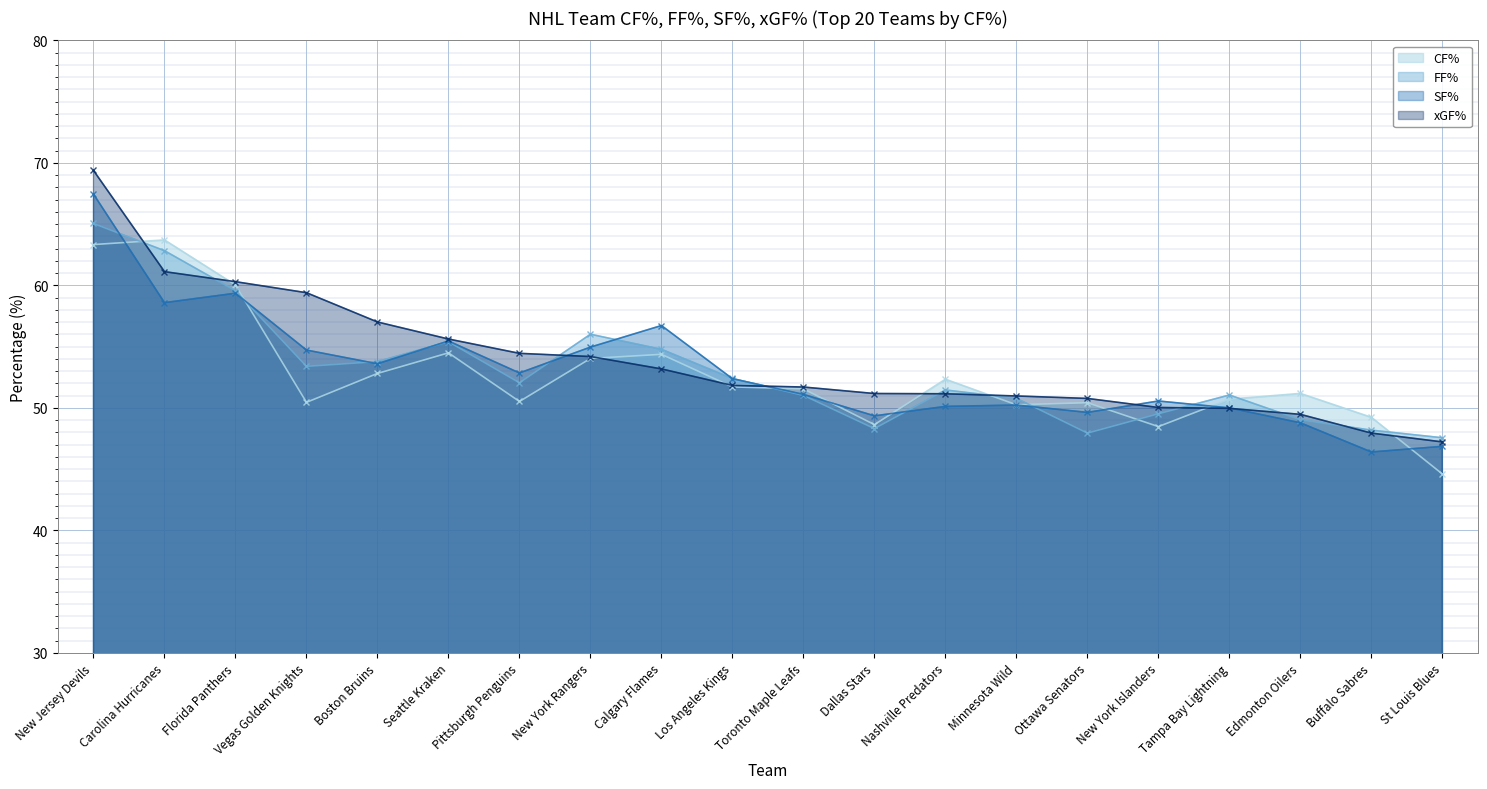

At which label is FF% closest to 56?

New York Rangers